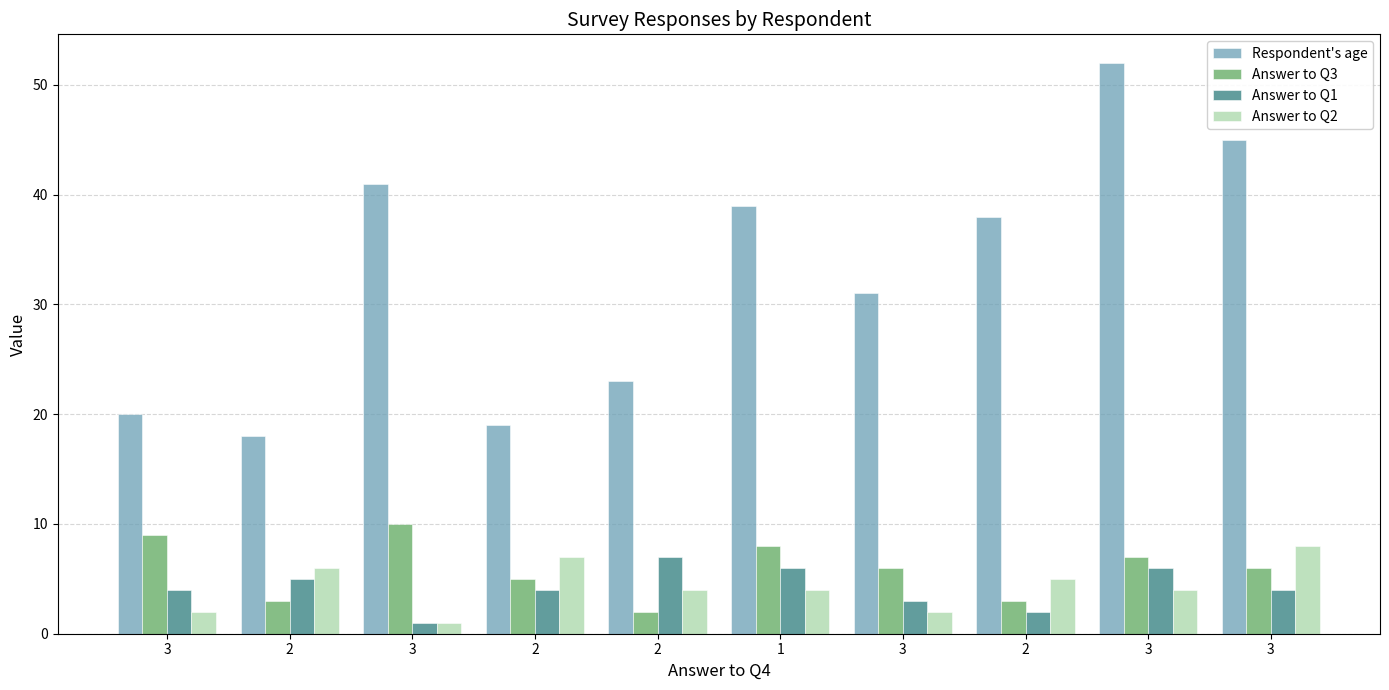

Reading right to left, what are all the values shown in this chart?

Respondent's age: 3=45	3=52	2=38	3=31	1=39	2=23	2=19	3=41	2=18	3=20
Answer to Q3: 3=6	3=7	2=3	3=6	1=8	2=2	2=5	3=10	2=3	3=9
Answer to Q1: 3=4	3=6	2=2	3=3	1=6	2=7	2=4	3=1	2=5	3=4
Answer to Q2: 3=8	3=4	2=5	3=2	1=4	2=4	2=7	3=1	2=6	3=2